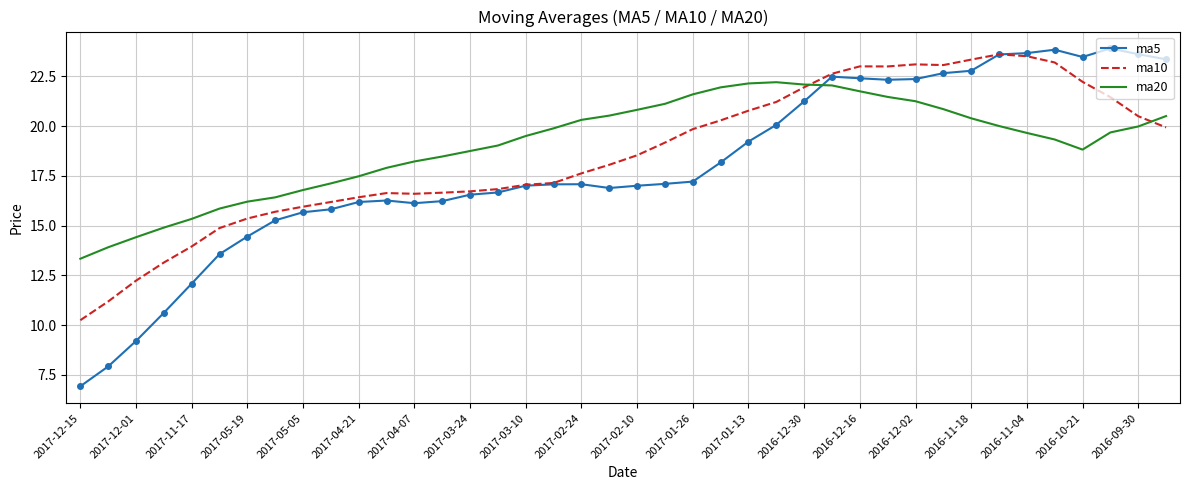

Which series has the largest range (max minus min)?

ma5